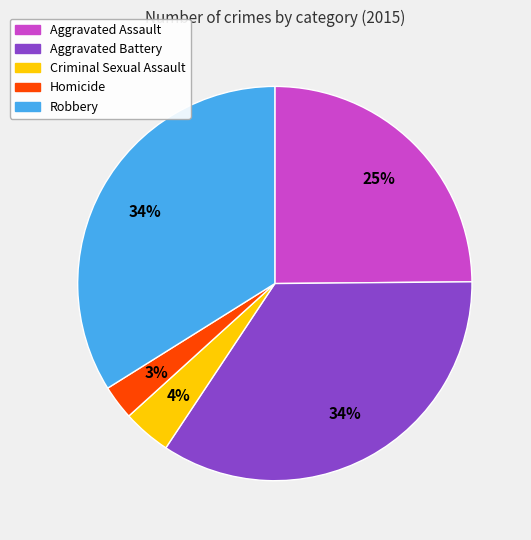

To the nearest percent, what is the difference between the Criminal Sexual Assault and Robbery slice percentages?

30%